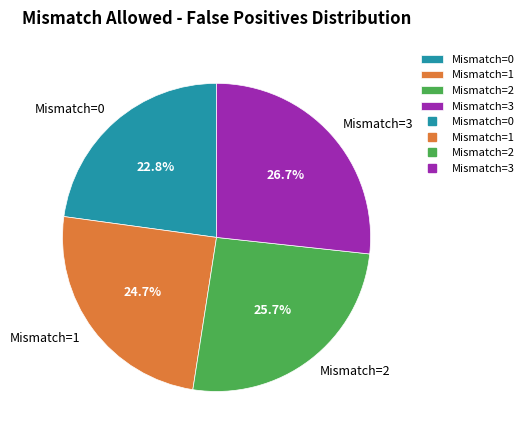

What is the ratio of the value at Mismatch=2 to the value at Mismatch=3?

1.0